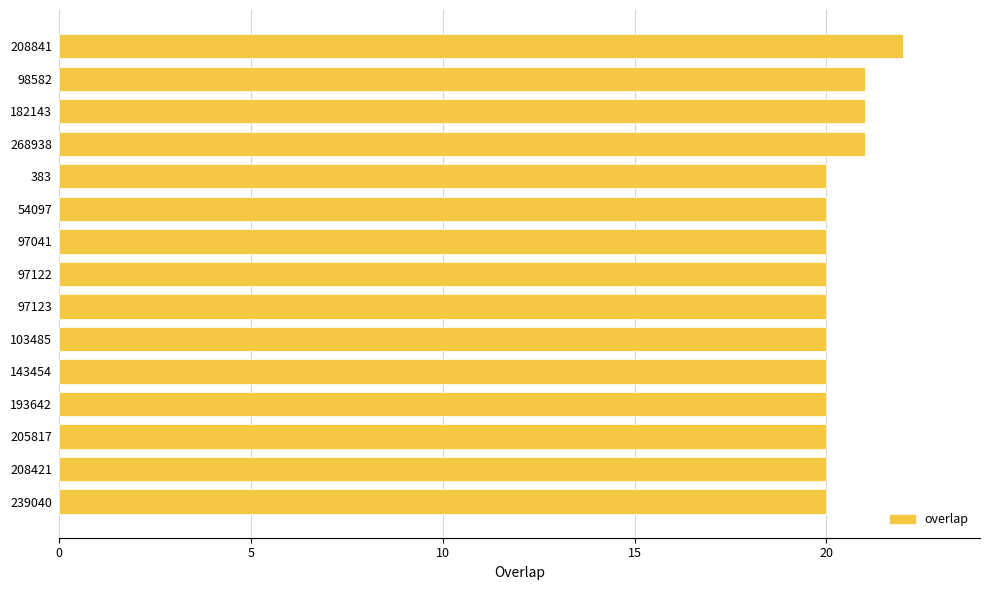

Which label corresponds to the largest value in the chart?

208841